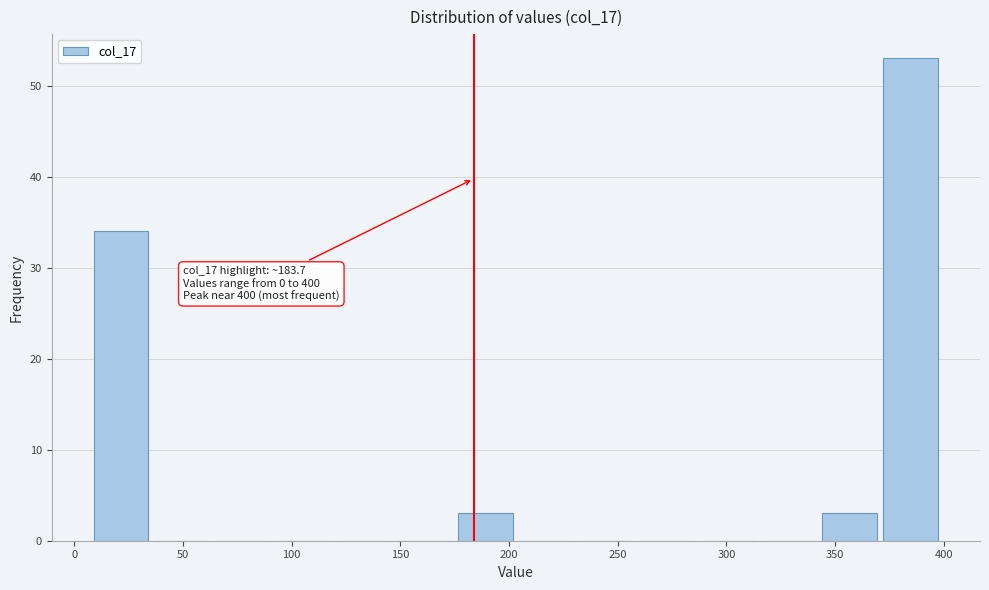

Which range on the x-axis has the tallest bar?

370 to 400